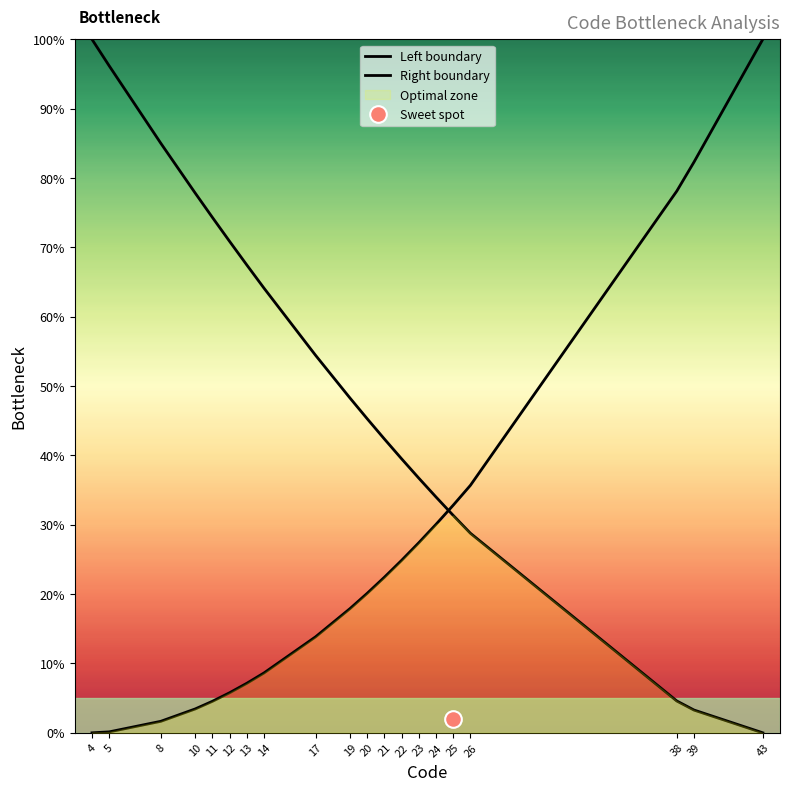

Where do Left boundary and Right boundary first cross each other?

24 and 25